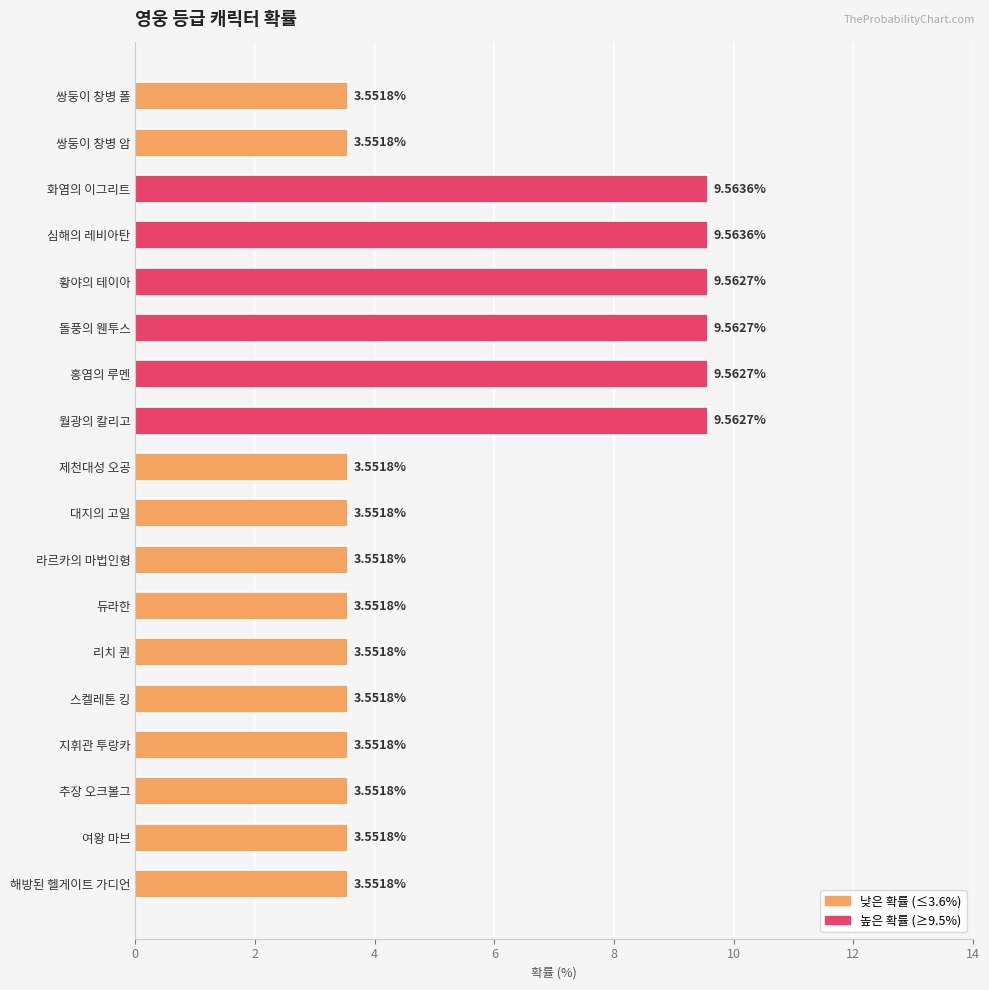

What is the difference between the maximum and minimum values?

6.0